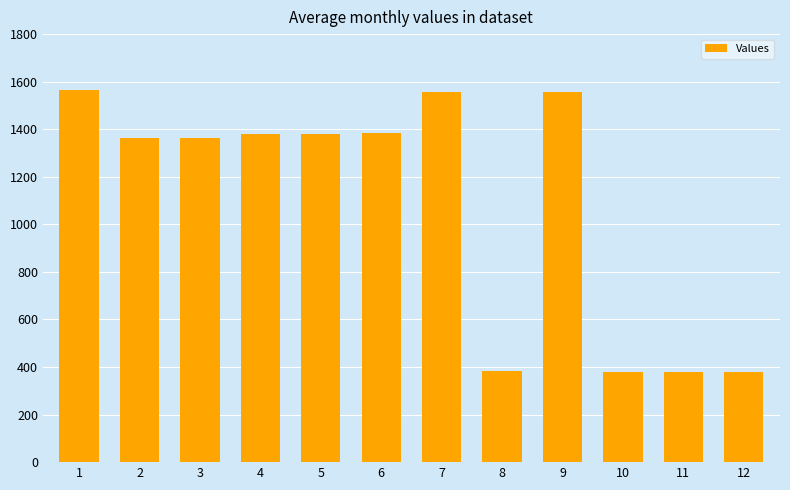

The value at 3 is 843. True or false?

False